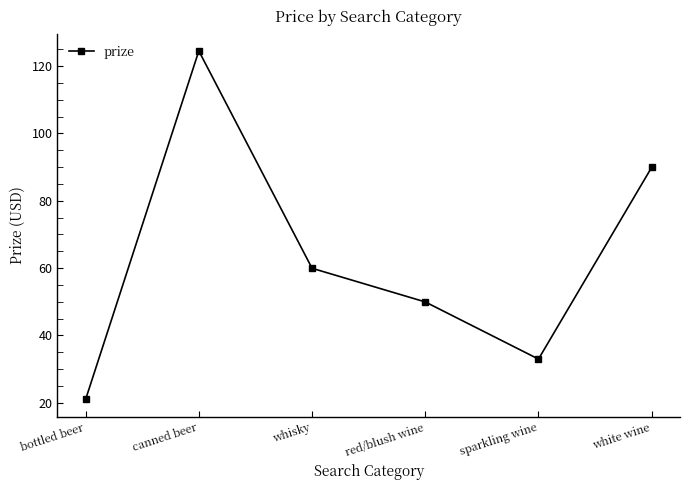

List the labels in order of value, smallest first.

bottled beer, sparkling wine, red/blush wine, whisky, white wine, canned beer